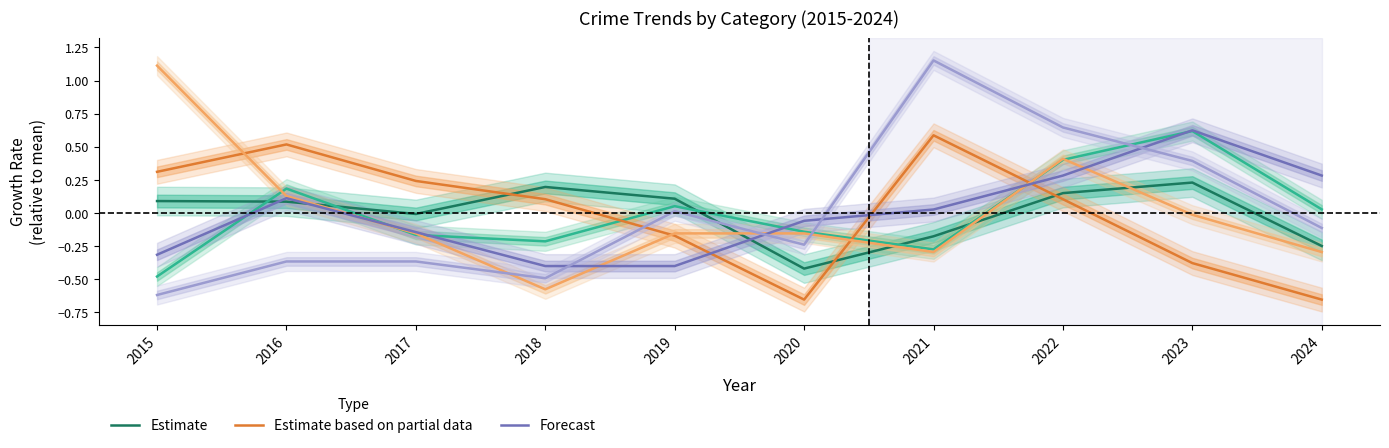

True or false: Estimate based on partial data has a value of 0.1 at 2018.

True